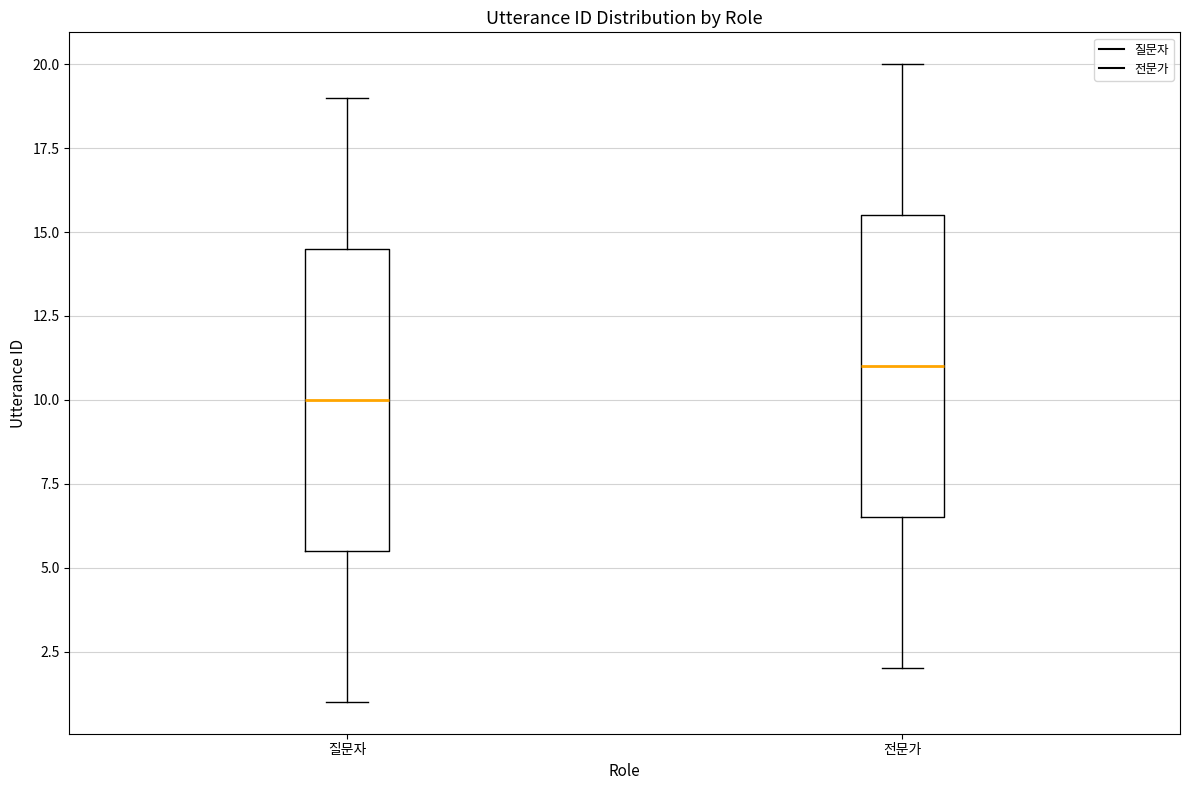

Reading left to right, transcribe this box plot: for each box, give where its median line is, the range the box spans, and where its two whiskers end, as read against the y-axis. The values are not printed on the chart, so give them approximately, as read against the axis.

질문자: median 10.0, box 5.5 to 14.5, whiskers 1.0 to 19.0
전문가: median 11.0, box 6.5 to 15.5, whiskers 2.0 to 20.0